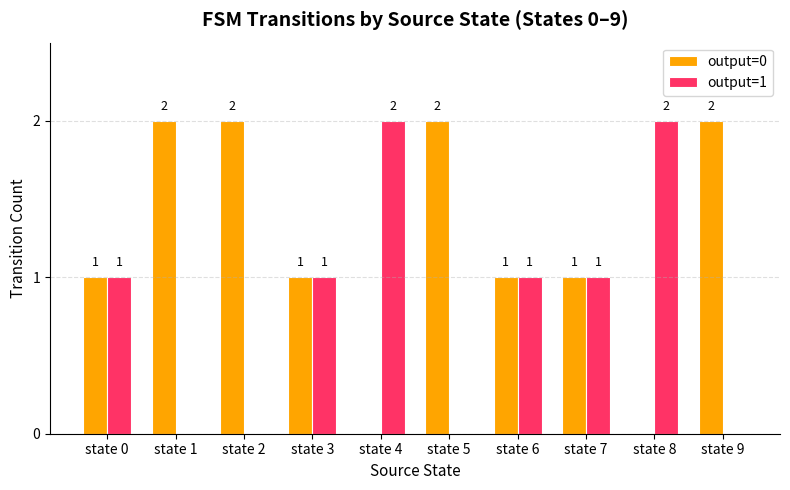

Is the value of output=0 at state 2 greater than the value of output=1 at state 0?

Yes